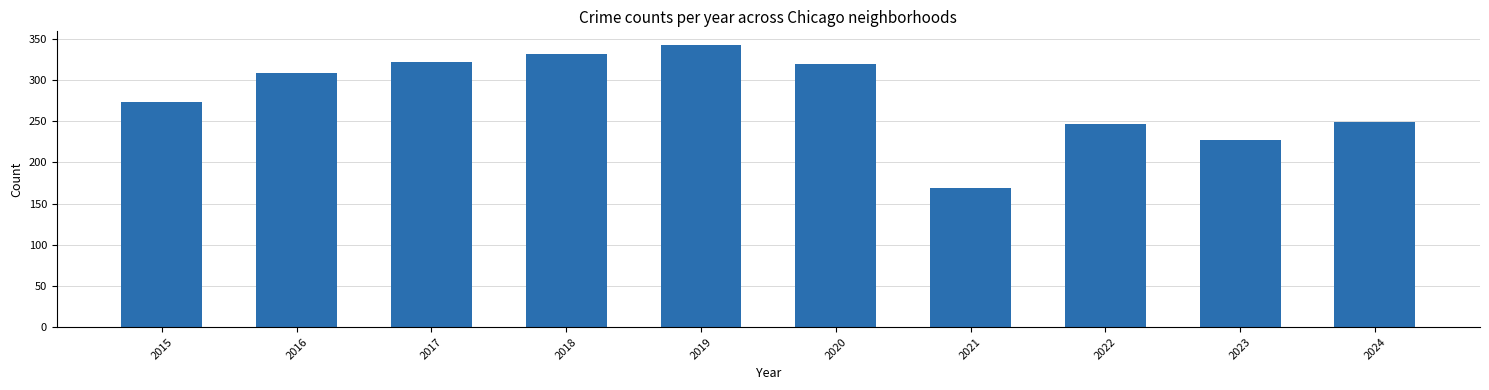

Reading left to right, extract all data points from this chart.

2015=273	2016=309	2017=322	2018=331	2019=342	2020=320	2021=169	2022=246	2023=227	2024=249